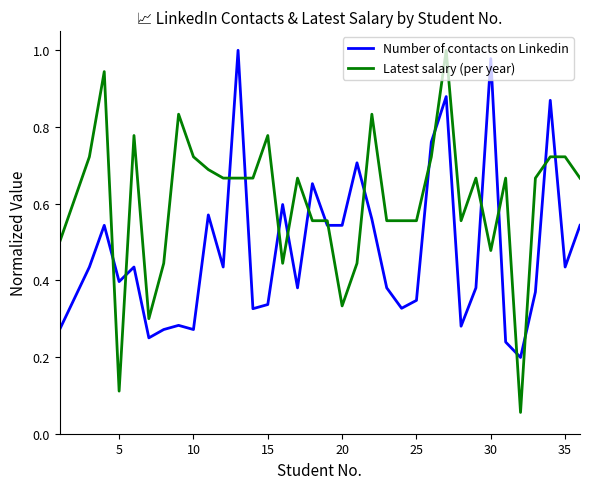

Which series has the largest total across all categories?

Latest salary (per year)